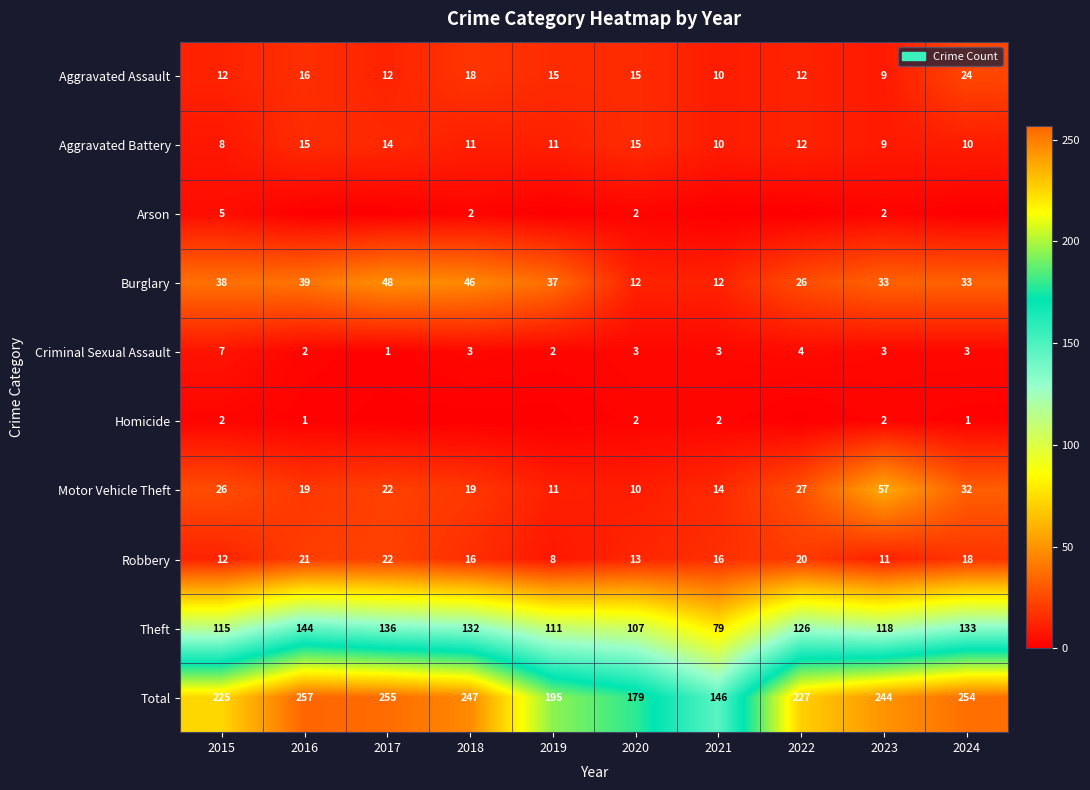

What is the minimum value for Motor Vehicle Theft?

10